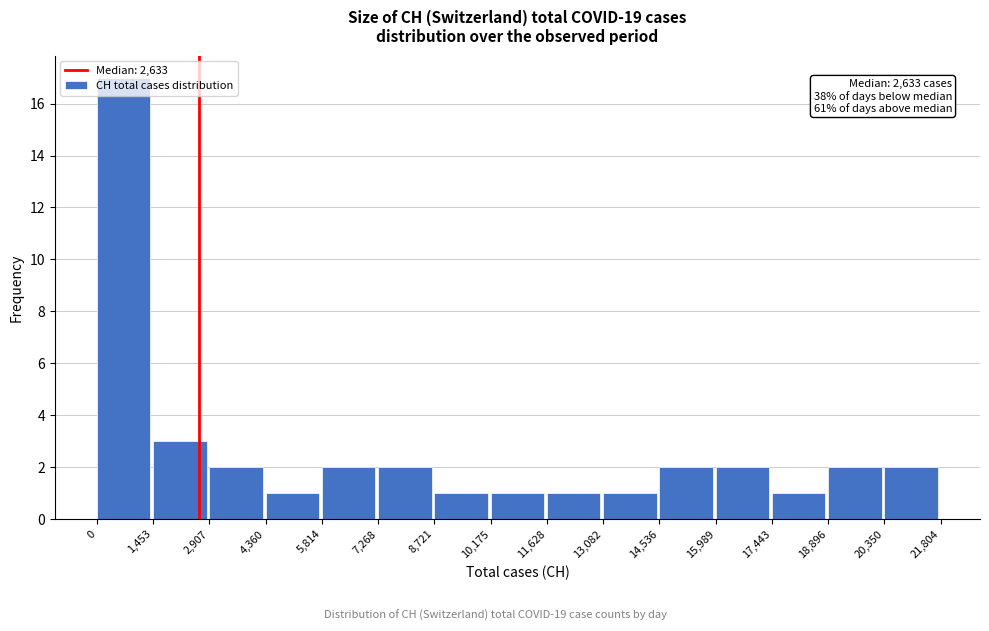

Over which range of the x-axis is the bar tallest?

0 to 1,453